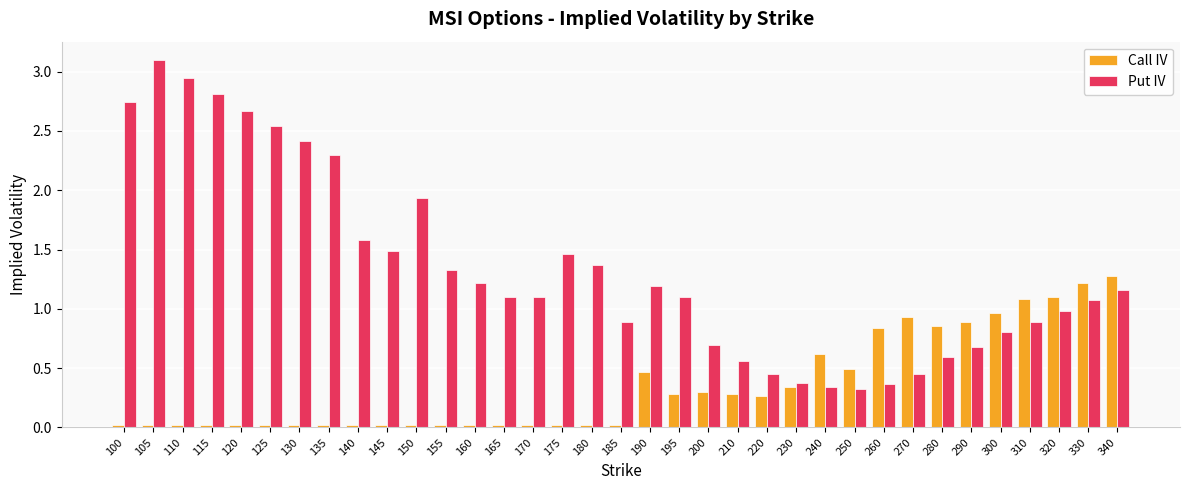

Rank the series by their maximum value, from highest to lowest.

Put IV, Call IV